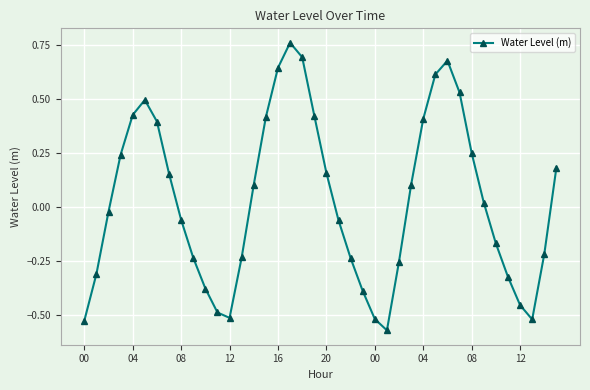

How many interior local valleys (lower than both neighbors) does the data have?

3